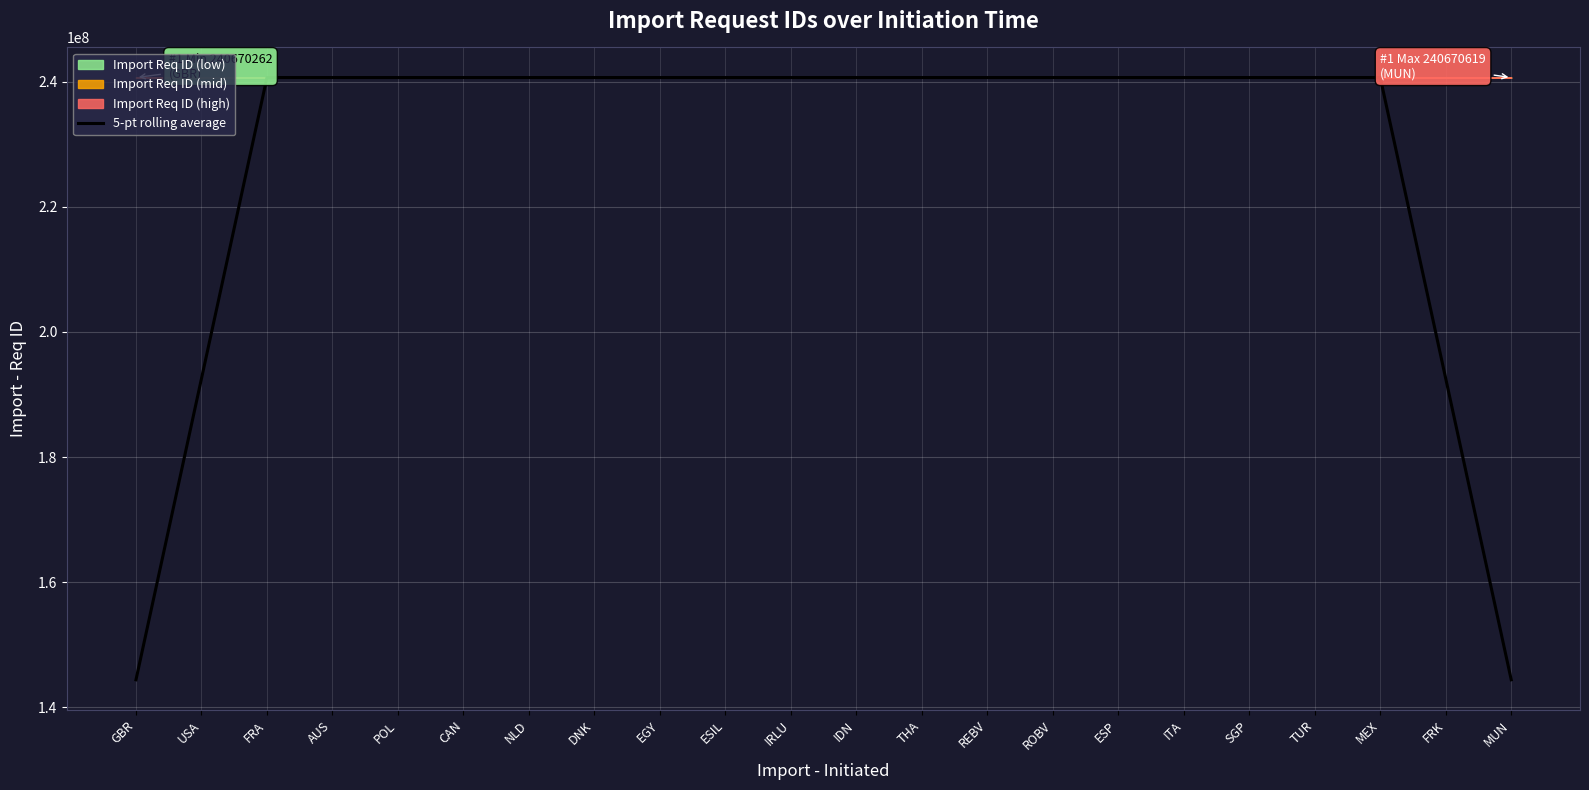

True or false: the data has more than 1 interior local peaks.

False